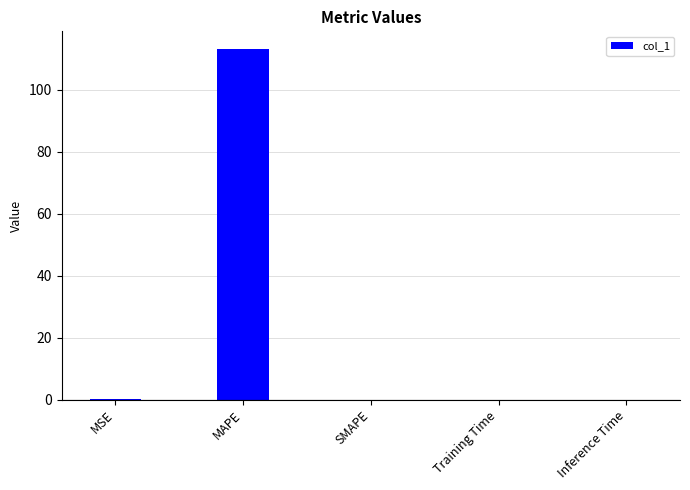

Are the bars horizontal?

No